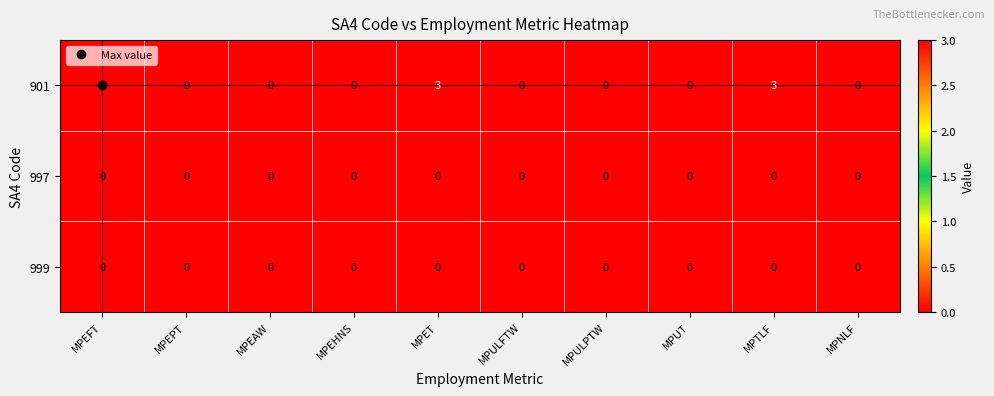

True or false: 901 has a value of 0 at MPEHNS.

True